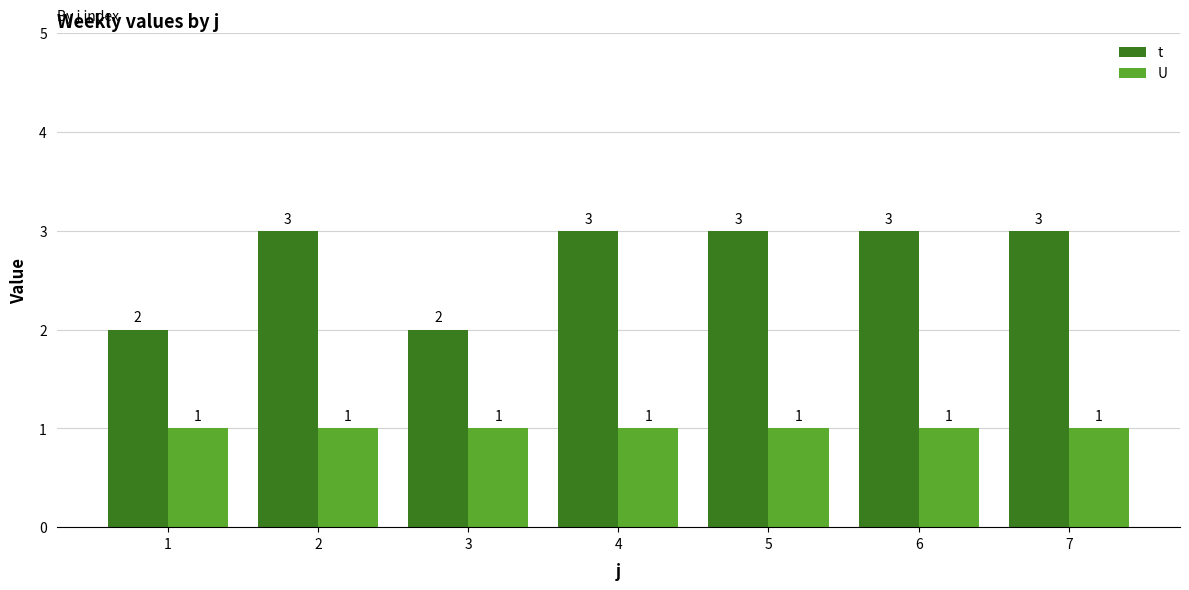

The U series shows 2 at 7. True or false?

False